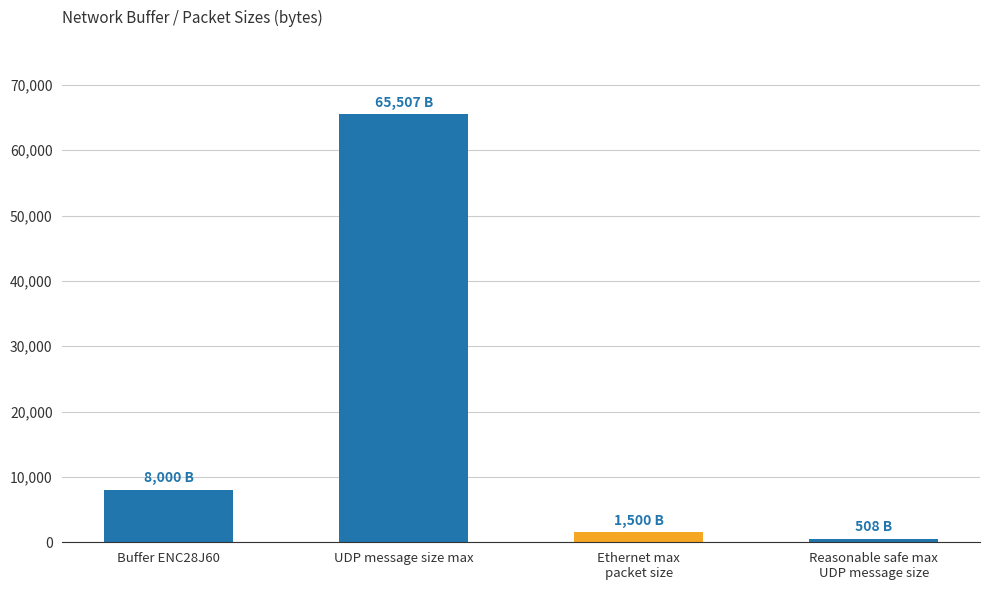

List the labels in order of value, largest first.

UDP message size max, Buffer ENC28J60, Ethernet max
packet size, Reasonable safe max
UDP message size